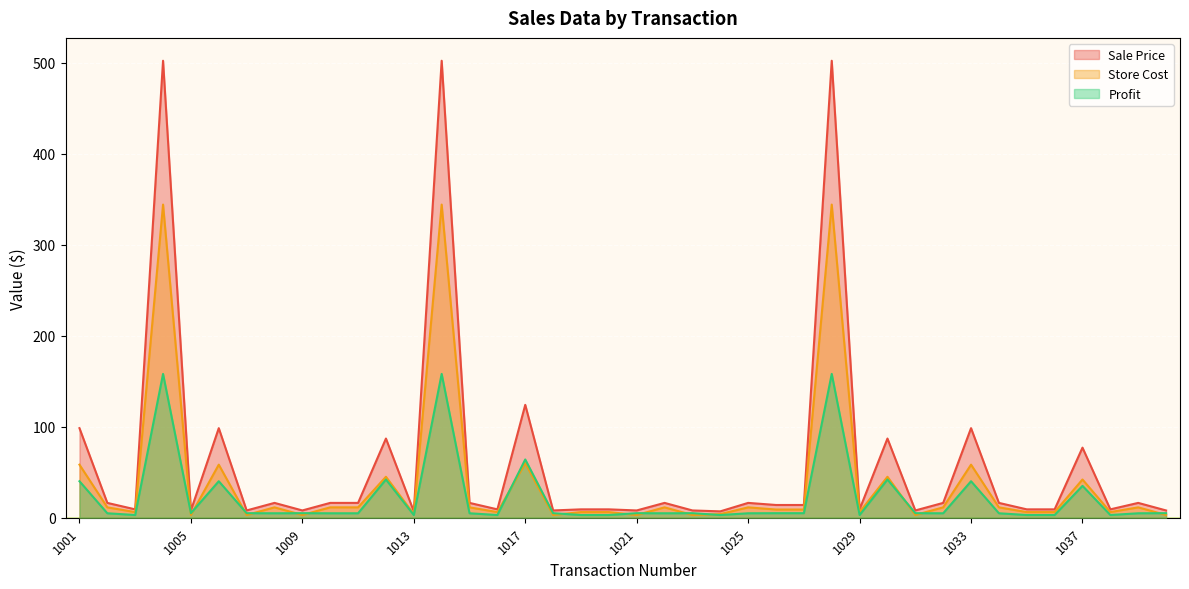

At how many categories does at least one series exceed 297?

3